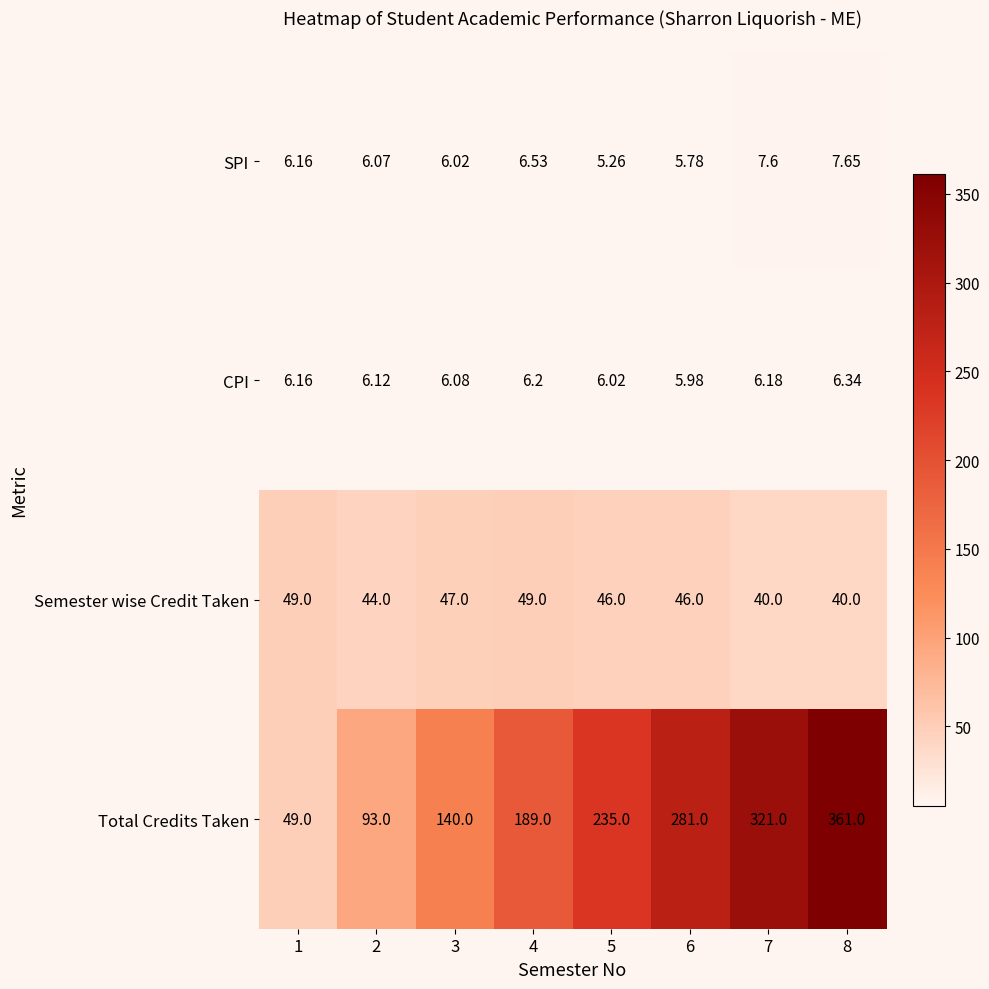

Which category has the lowest value across all series?

5